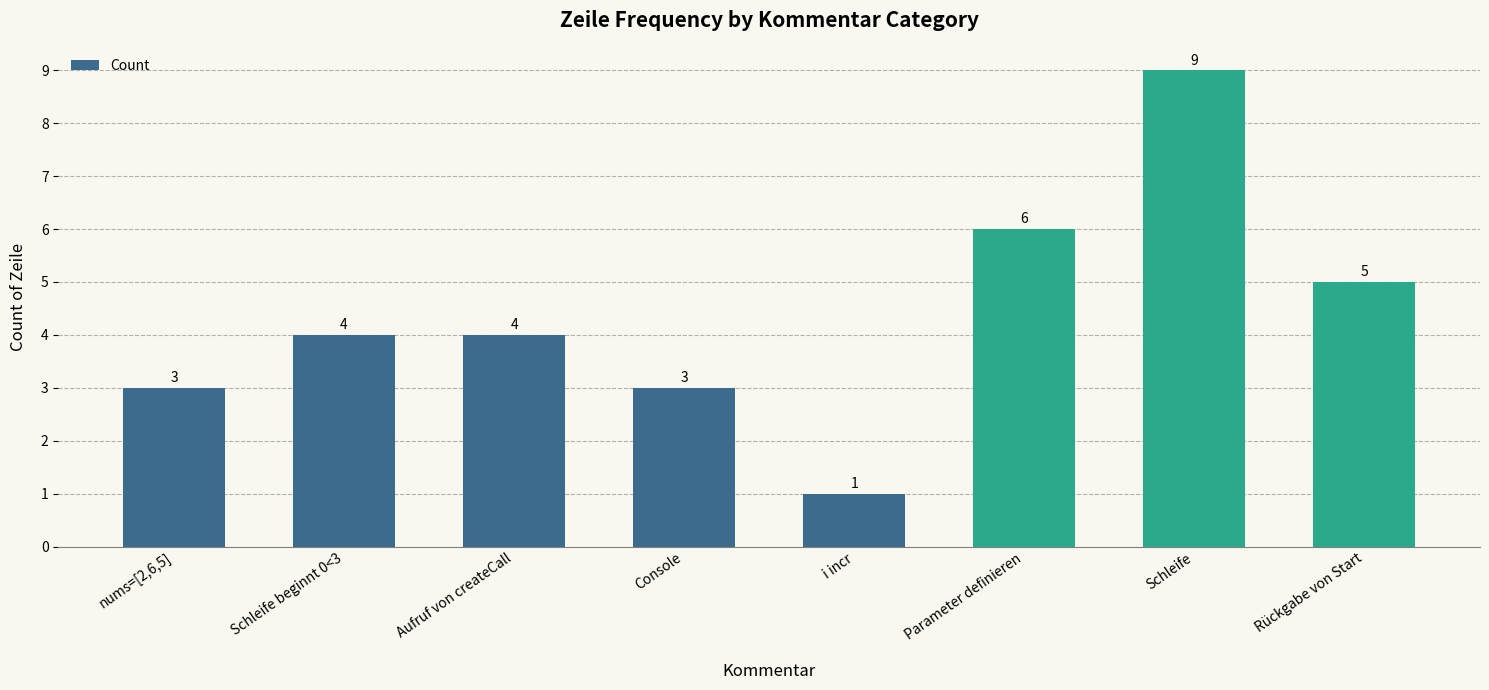

The value at Parameter definieren is 6. True or false?

True